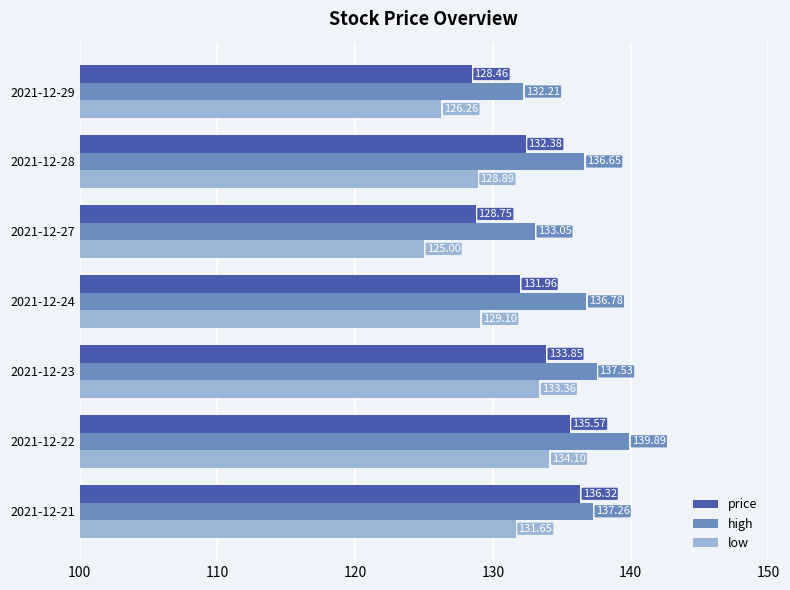

List the series in order of their peak value, highest first.

high, price, low